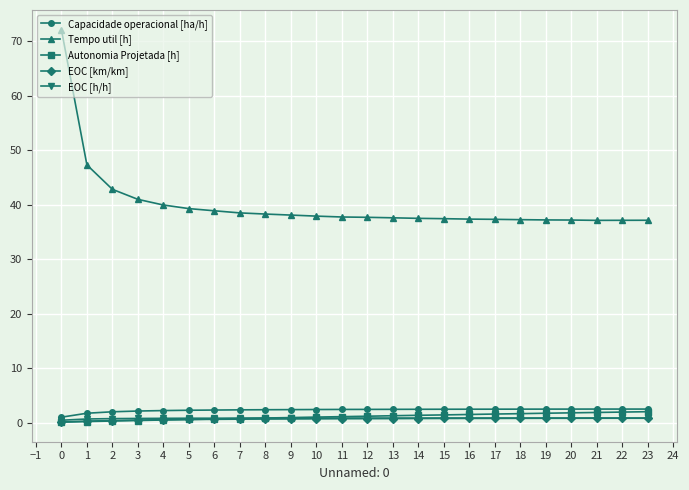

At which category is the sum across all series the highest?

0